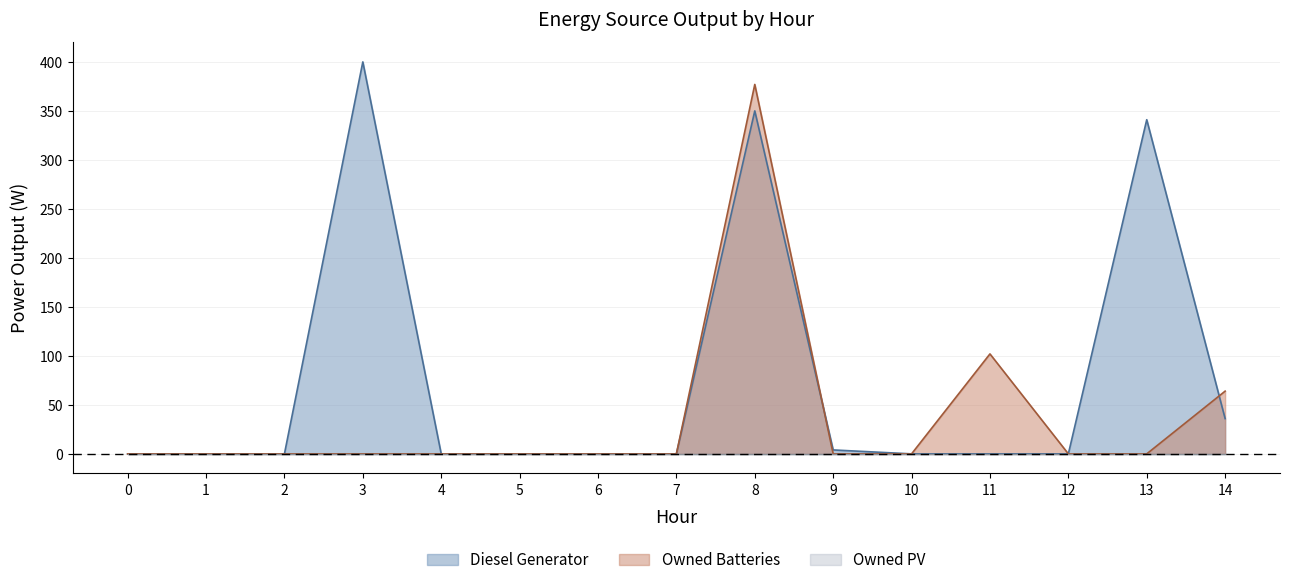

Where is the first local maximum for Owned Batteries?

8